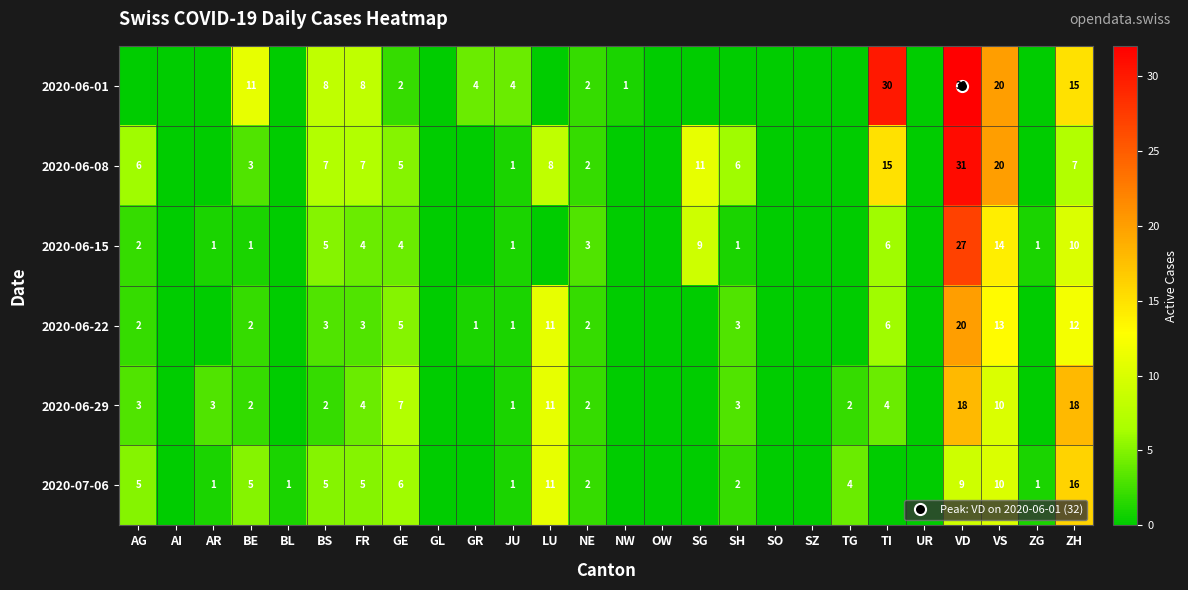

Rank the series at FR from lowest to highest value.

2020-06-22, 2020-06-15, 2020-06-29, 2020-07-06, 2020-06-08, 2020-06-01